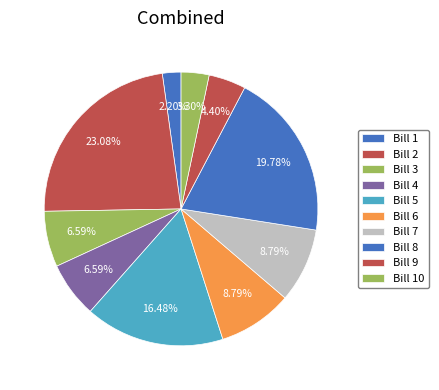

How many segments does this pie chart have?

10